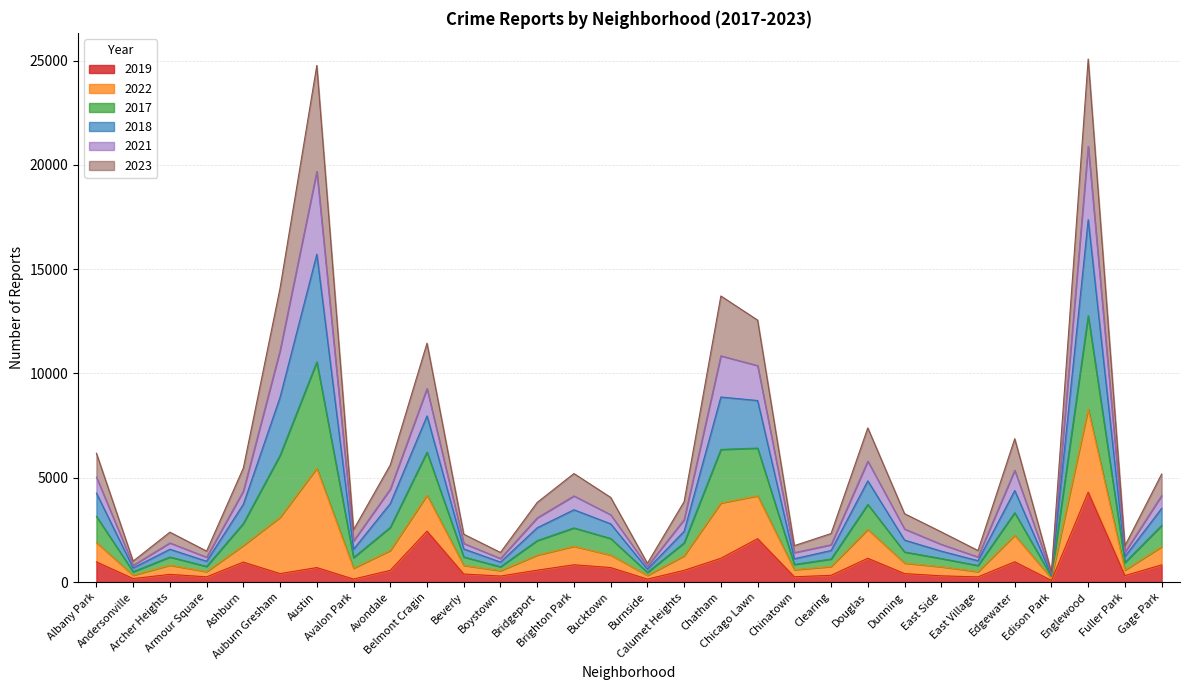

Does the chart have visible grid lines?

Yes